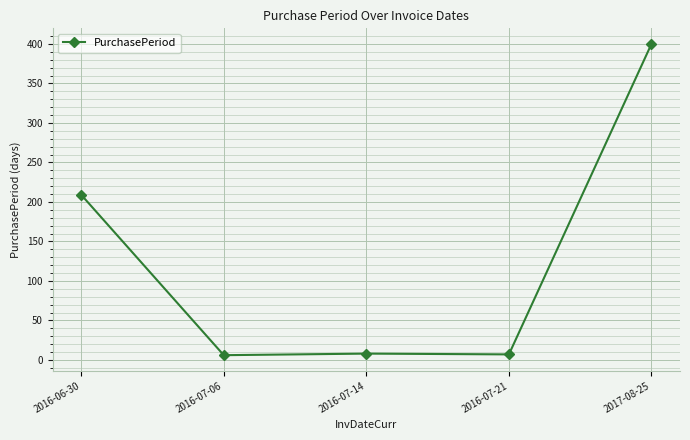

True or false: the data has more than 1 interior local peaks.

False